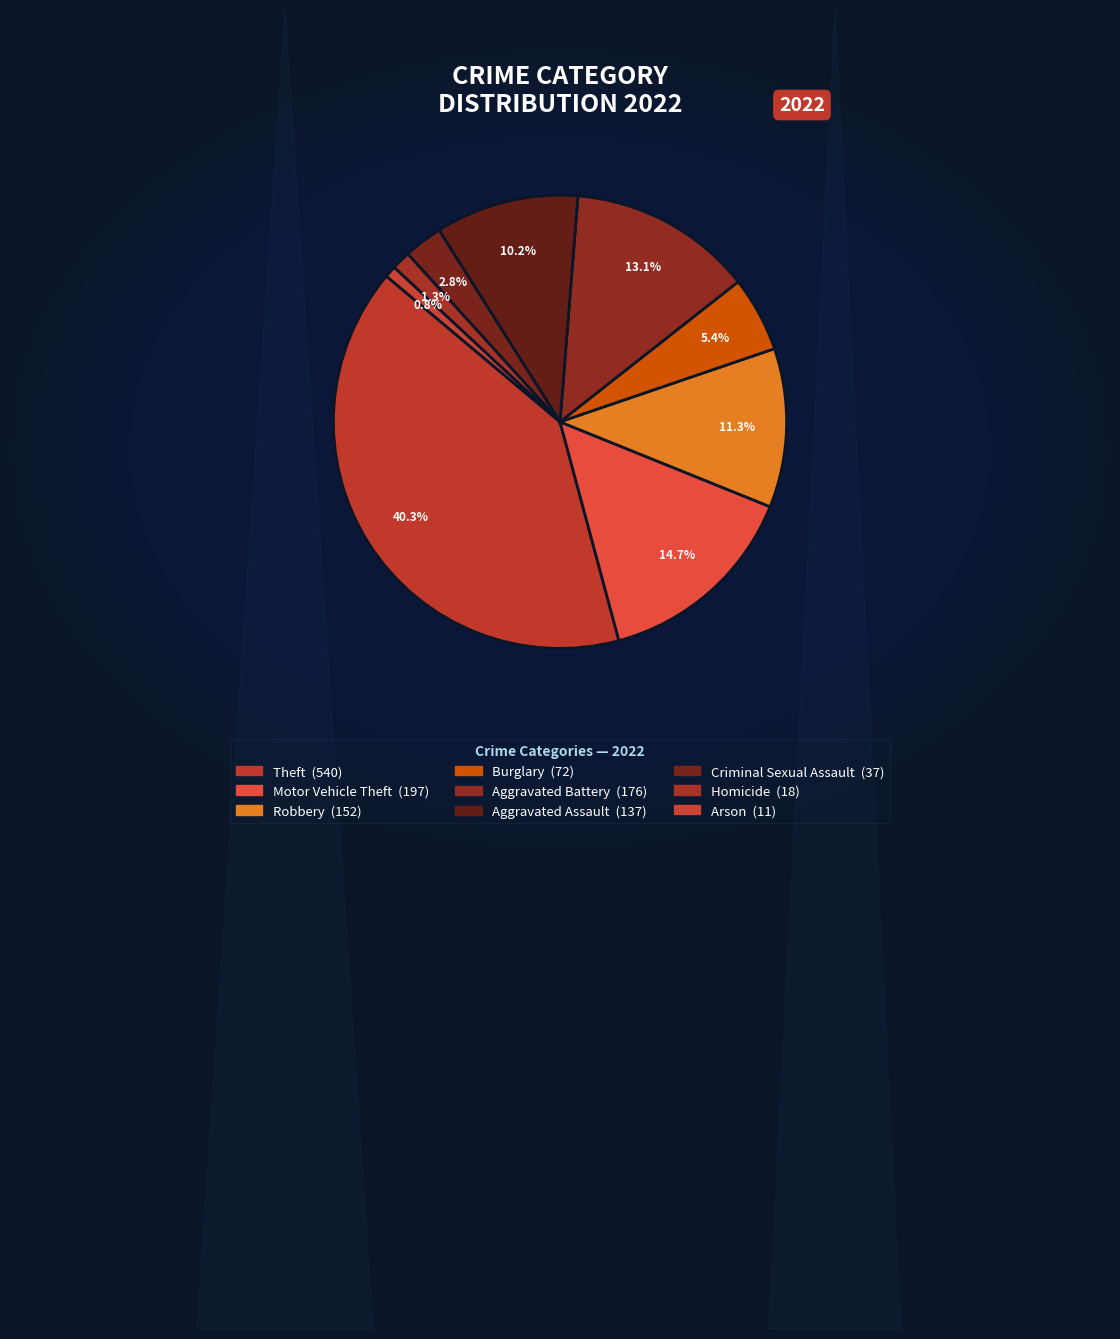

Is the sum of Theft and Homicide greater than half?

No